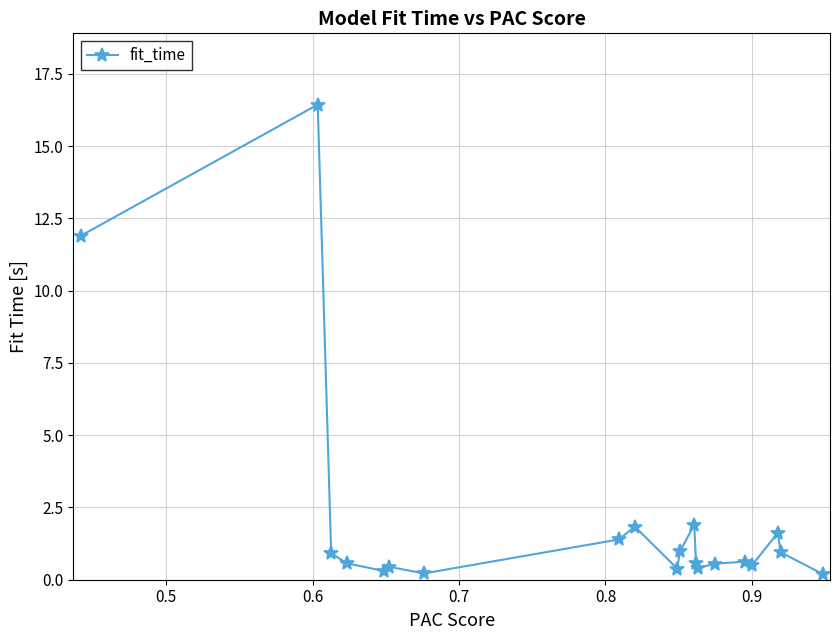

True or false: the data has more than 1 interior local peaks.

True